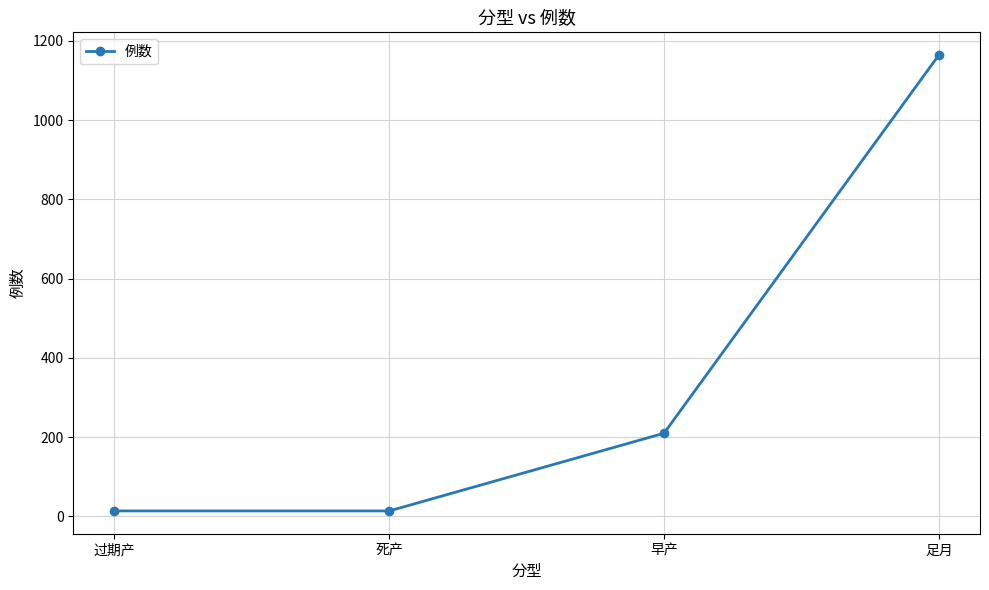

Count the values in the range 14 to 1164.

4